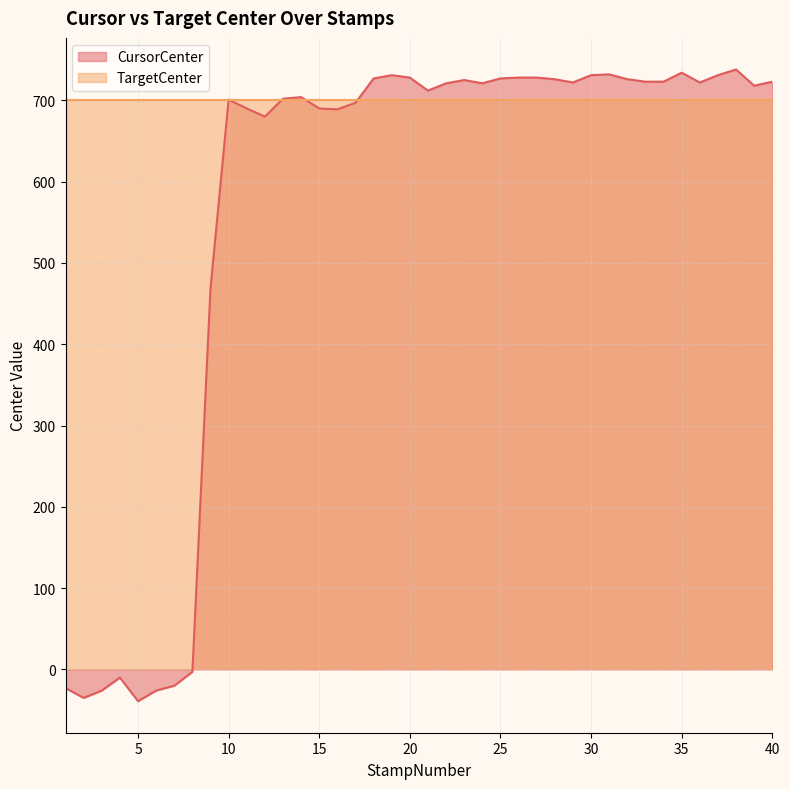

Which category has the highest value across all series?

38